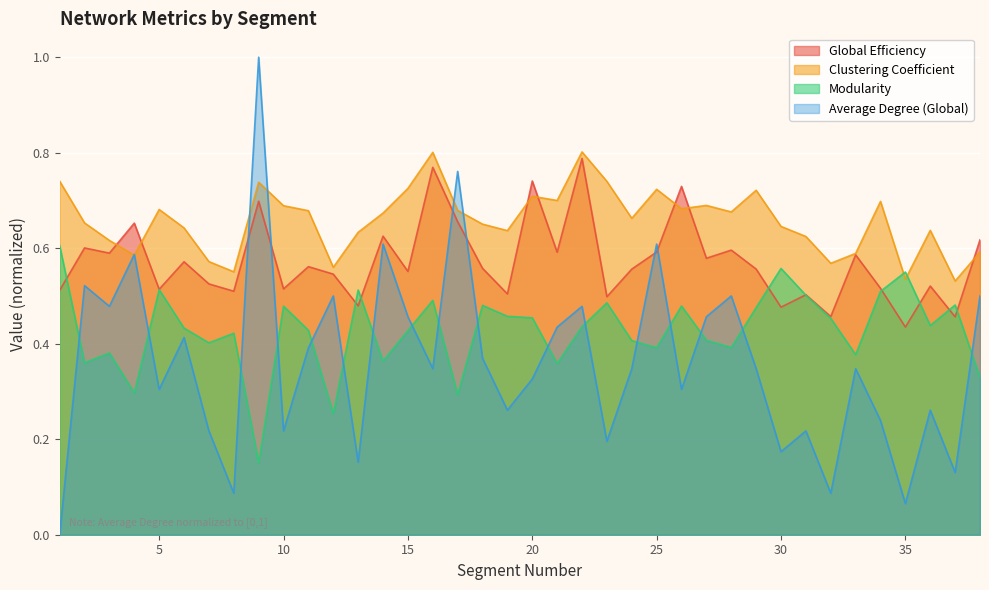

Reading left to right, extract all data points from this chart.

Global Efficiency: 1=0.5	2=0.6	3=0.6	4=0.7	5=0.5	6=0.6	7=0.5	8=0.5	9=0.7	10=0.5	11=0.6	12=0.5	13=0.5	14=0.6	15=0.6	16=0.8	17=0.7	18=0.6	19=0.5	20=0.7	21=0.6	22=0.8	23=0.5	24=0.6	25=0.6	26=0.7	27=0.6	28=0.6	29=0.6	30=0.5	31=0.5	32=0.5	33=0.6	34=0.5	35=0.4	36=0.5	37=0.5	38=0.6
Clustering Coefficient: 1=0.7	2=0.7	3=0.6	4=0.6	5=0.7	6=0.6	7=0.6	8=0.6	9=0.7	10=0.7	11=0.7	12=0.6	13=0.6	14=0.7	15=0.7	16=0.8	17=0.7	18=0.7	19=0.6	20=0.7	21=0.7	22=0.8	23=0.7	24=0.7	25=0.7	26=0.7	27=0.7	28=0.7	29=0.7	30=0.6	31=0.6	32=0.6	33=0.6	34=0.7	35=0.5	36=0.6	37=0.5	38=0.6
Modularity: 1=0.6	2=0.4	3=0.4	4=0.3	5=0.5	6=0.4	7=0.4	8=0.4	9=0.2	10=0.5	11=0.4	12=0.3	13=0.5	14=0.4	15=0.4	16=0.5	17=0.3	18=0.5	19=0.5	20=0.5	21=0.4	22=0.4	23=0.5	24=0.4	25=0.4	26=0.5	27=0.4	28=0.4	29=0.5	30=0.6	31=0.5	32=0.5	33=0.4	34=0.5	35=0.6	36=0.4	37=0.5	38=0.3
Average Degree (Global): 1=0.0	2=0.5	3=0.5	4=0.6	5=0.3	6=0.4	7=0.2	8=0.1	9=1.0	10=0.2	11=0.4	12=0.5	13=0.2	14=0.6	15=0.5	16=0.3	17=0.8	18=0.4	19=0.3	20=0.3	21=0.4	22=0.5	23=0.2	24=0.3	25=0.6	26=0.3	27=0.5	28=0.5	29=0.3	30=0.2	31=0.2	32=0.1	33=0.3	34=0.2	35=0.1	36=0.3	37=0.1	38=0.5